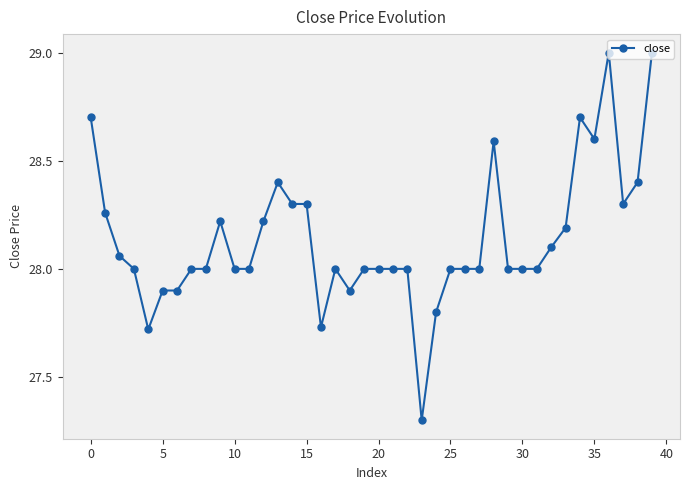

How many lines are shown in the chart?

1